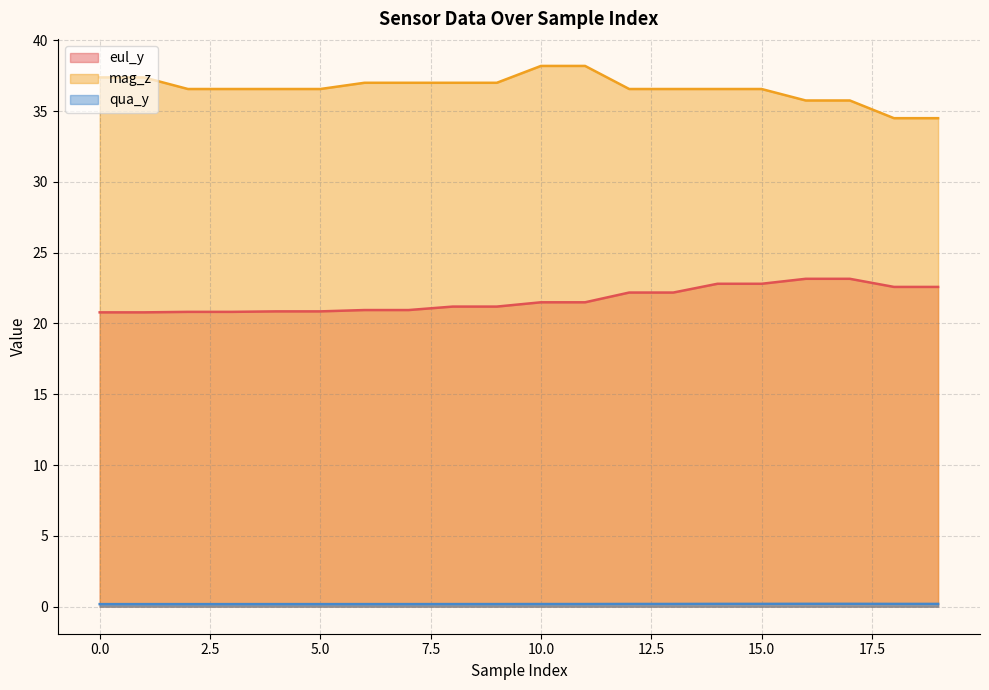

At which label is mag_z closest to 36?

16